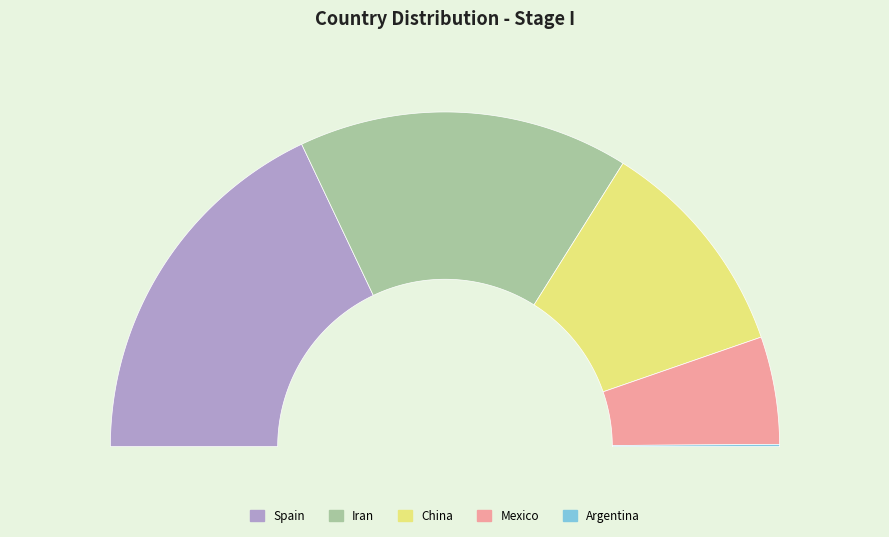

Is there a majority slice in this chart?

No